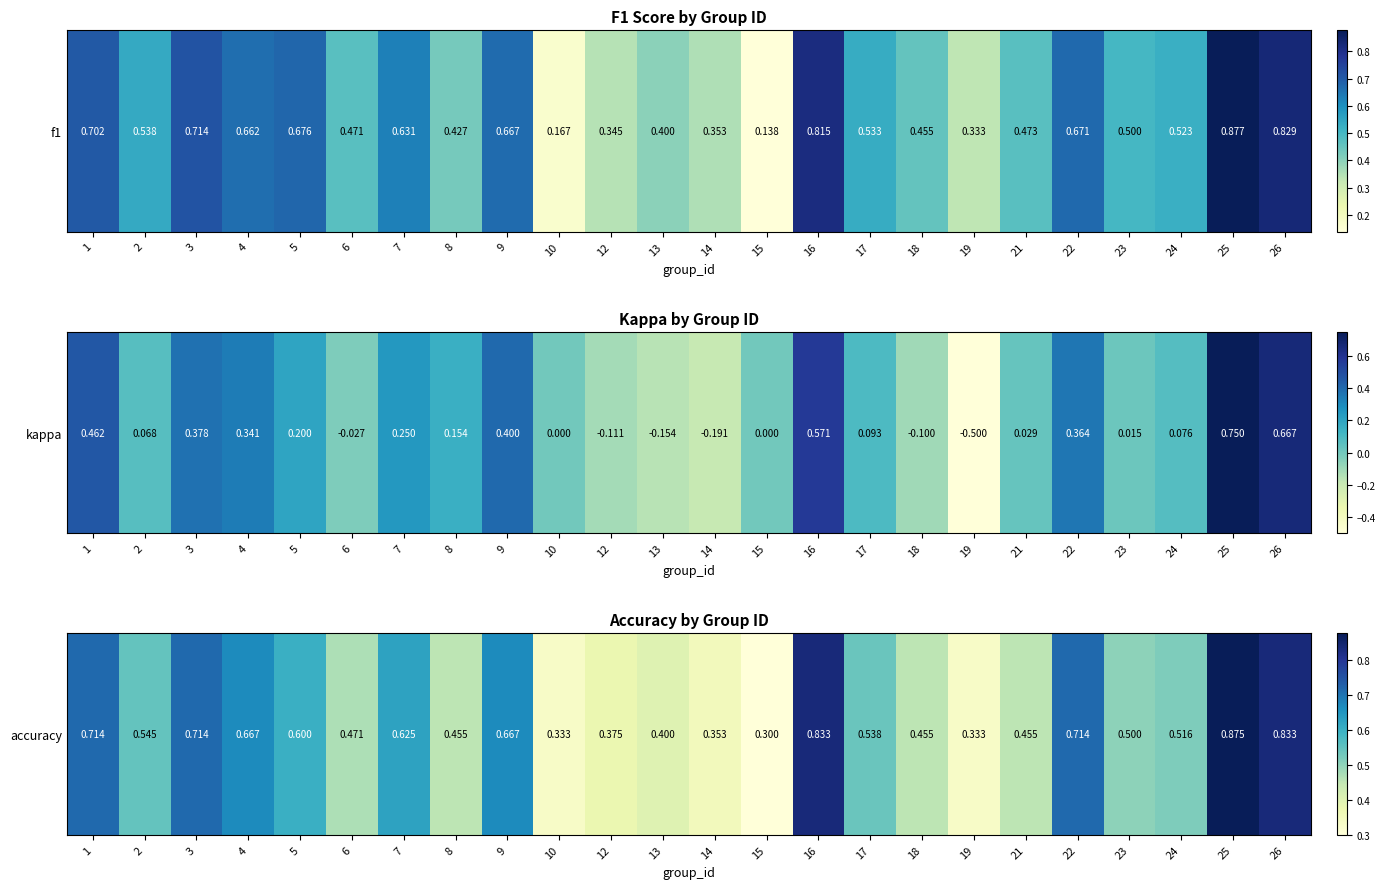

What is the difference between the second highest and second lowest values?

0.5